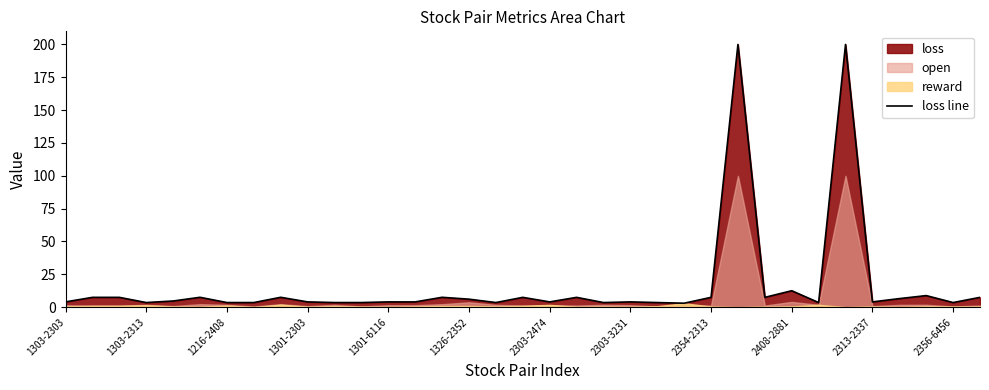

What is the minimum value shown in the chart?

3.0